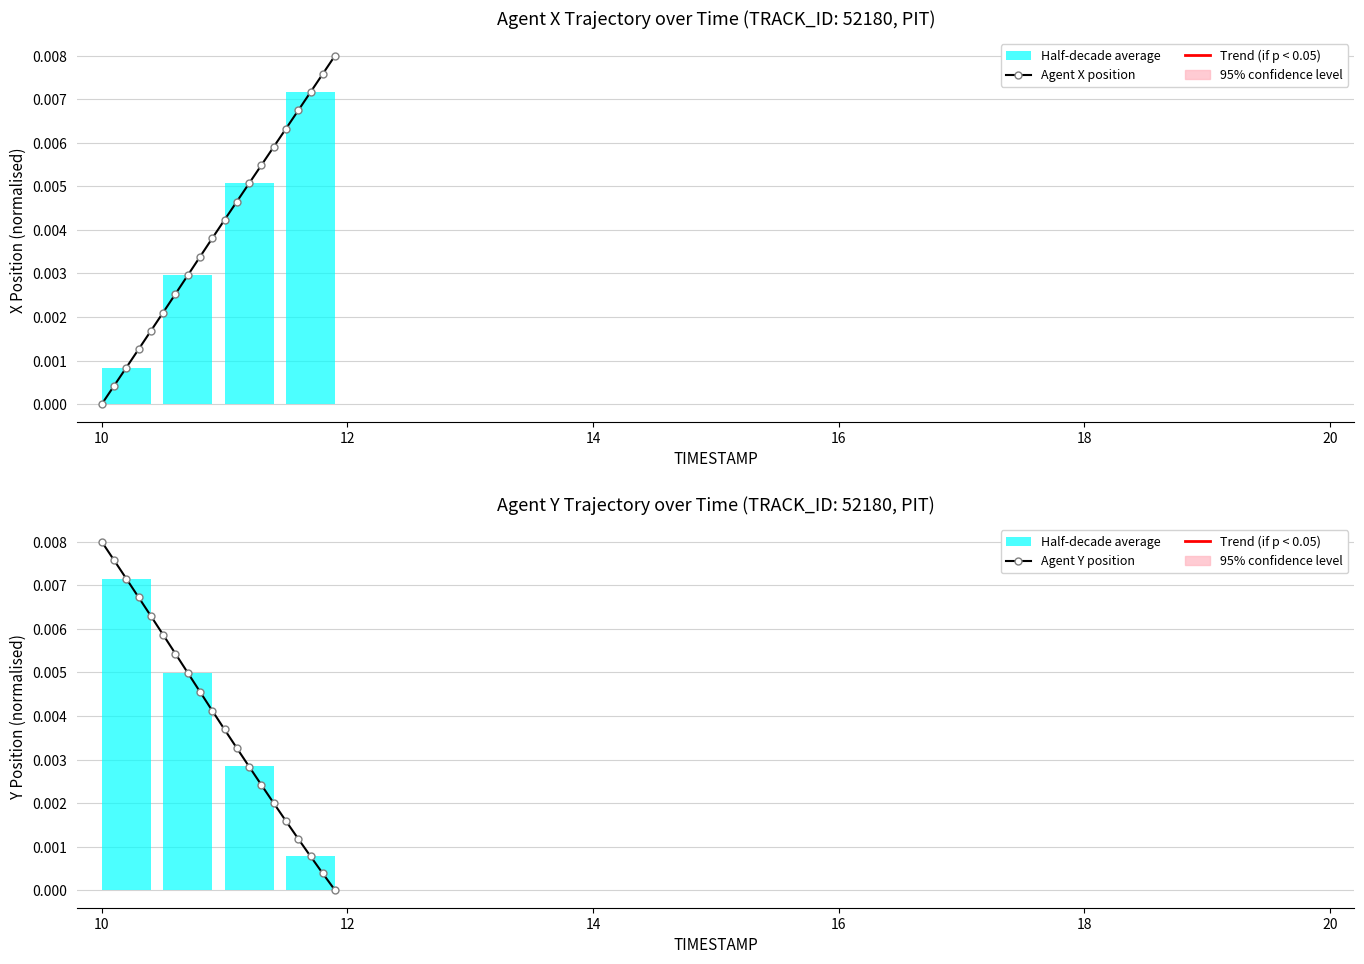

At how many categories does at least one series exceed 0?

20